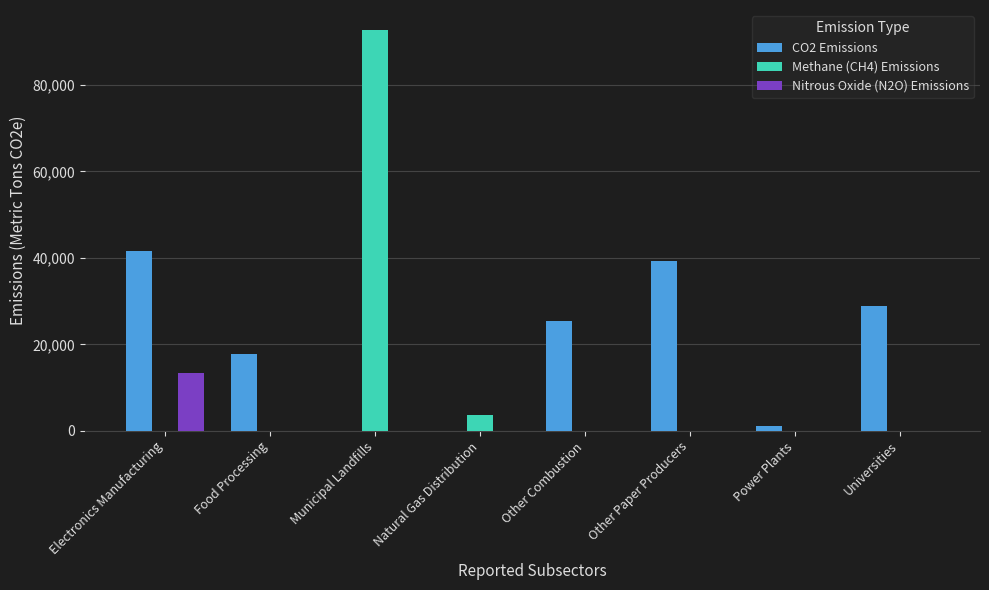

Which series has the widest spread of values?

Methane (CH4) Emissions